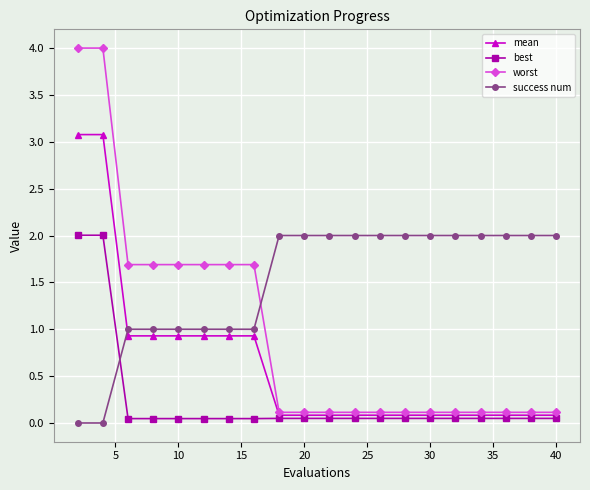

List the series in order of their overall mean, lowest first.

best, mean, worst, success num